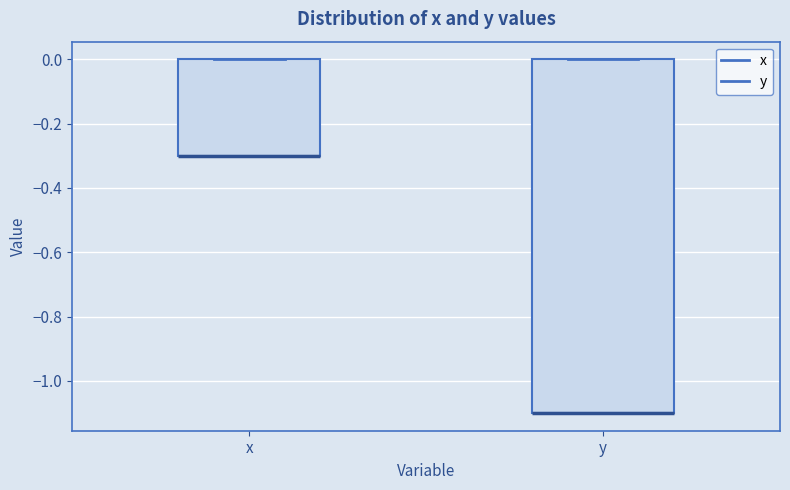

Comparing the boxes themselves (not the whiskers), which one is the tallest?

y